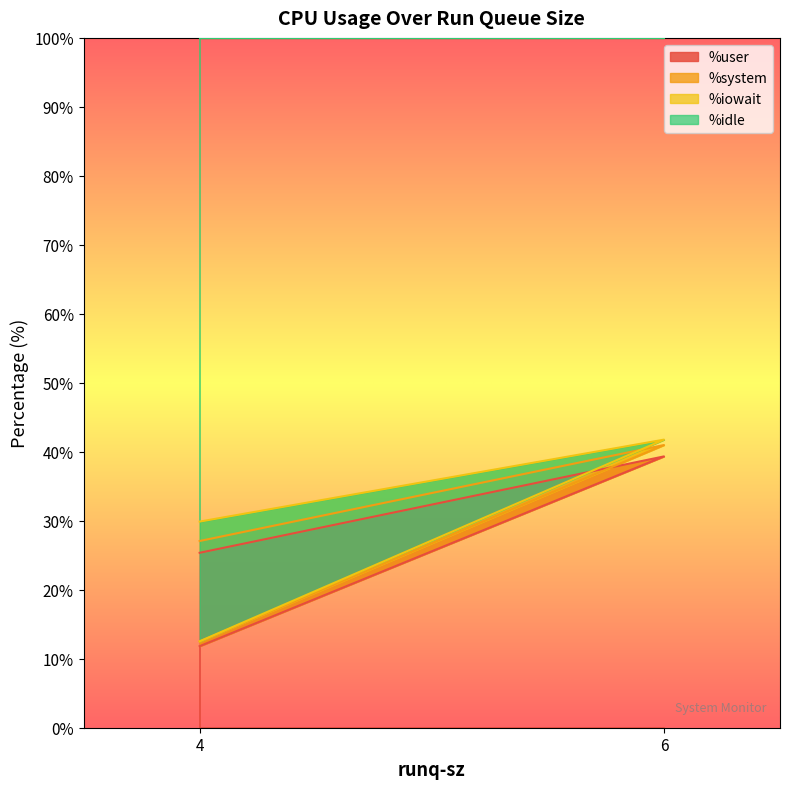

True or false: %idle has a value of 13.9 at 4.

False